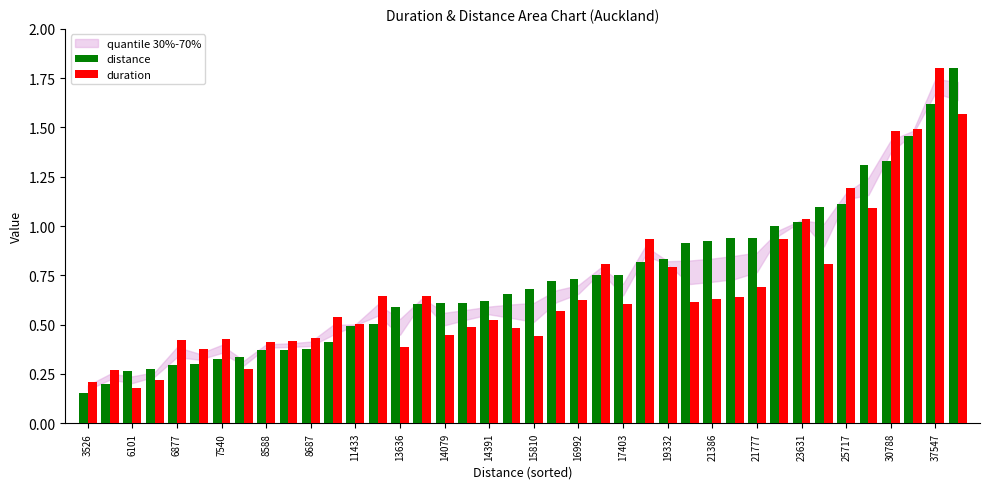

At 23631, list the series in order from smallest to largest.

distance, duration